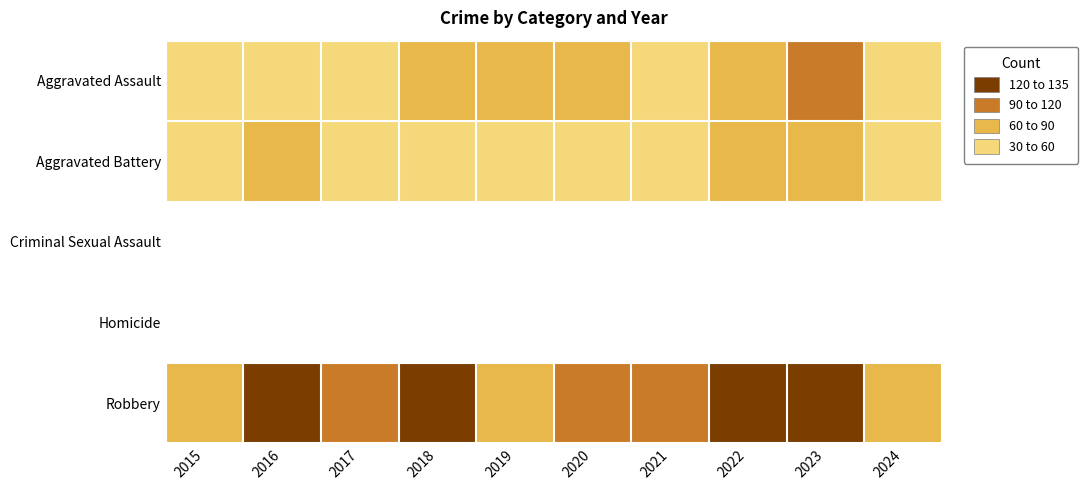

Rank the series by their maximum value, from highest to lowest.

Robbery, Aggravated Assault, Aggravated Battery, Criminal Sexual Assault, Homicide